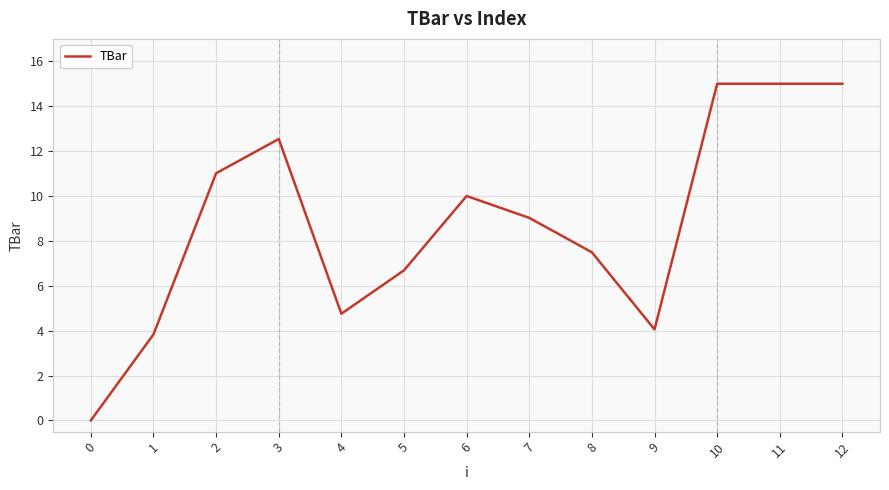

What is the change in value from 5 to 6?

+3.3